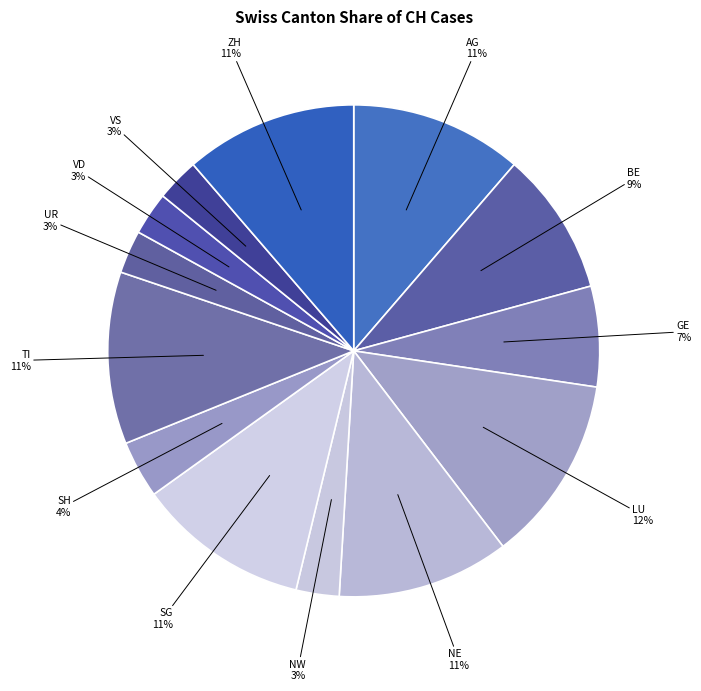

Which category has the smallest portion of the pie?

NW